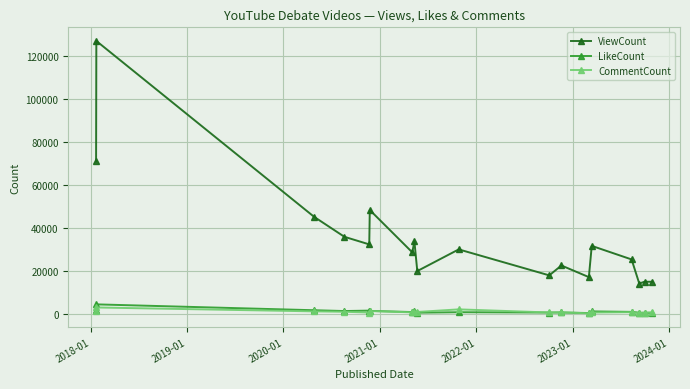

True or false: ViewCount and LikeCount cross at least once.

False